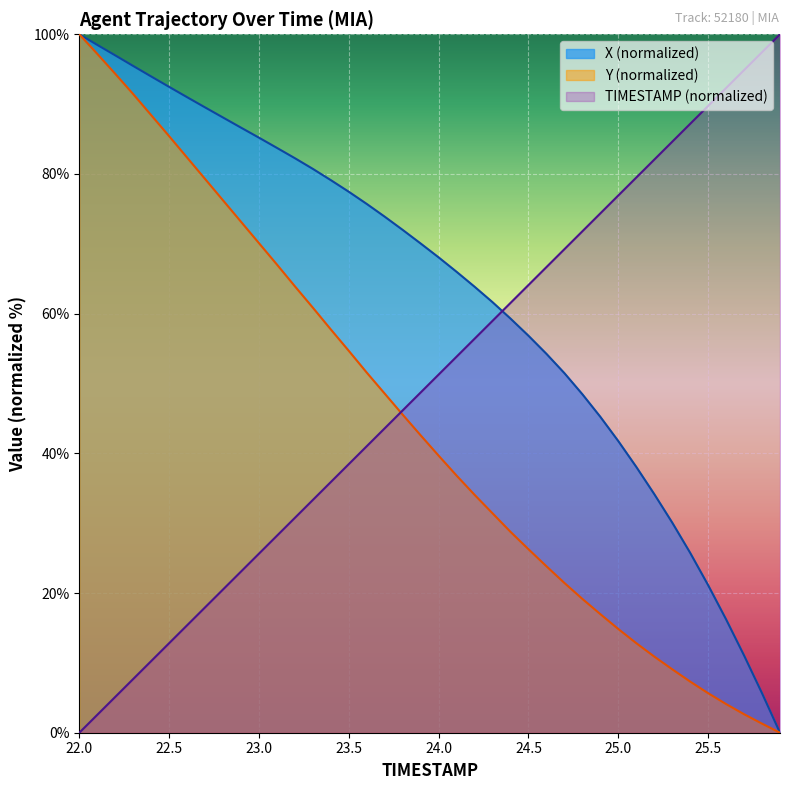

List the series in order of their overall mean, lowest first.

Y (normalized), TIMESTAMP (normalized), X (normalized)